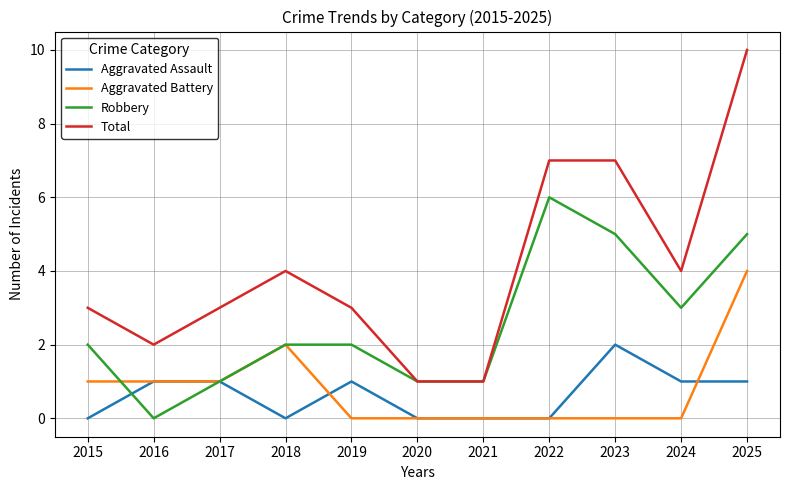

Reading left to right, list all the values displayed in this chart.

Aggravated Assault: 0	1	1	0	1	0	0	0	2	1	1
Aggravated Battery: 1	1	1	2	0	0	0	0	0	0	4
Robbery: 2	0	1	2	2	1	1	6	5	3	5
Total: 3	2	3	4	3	1	1	7	7	4	10